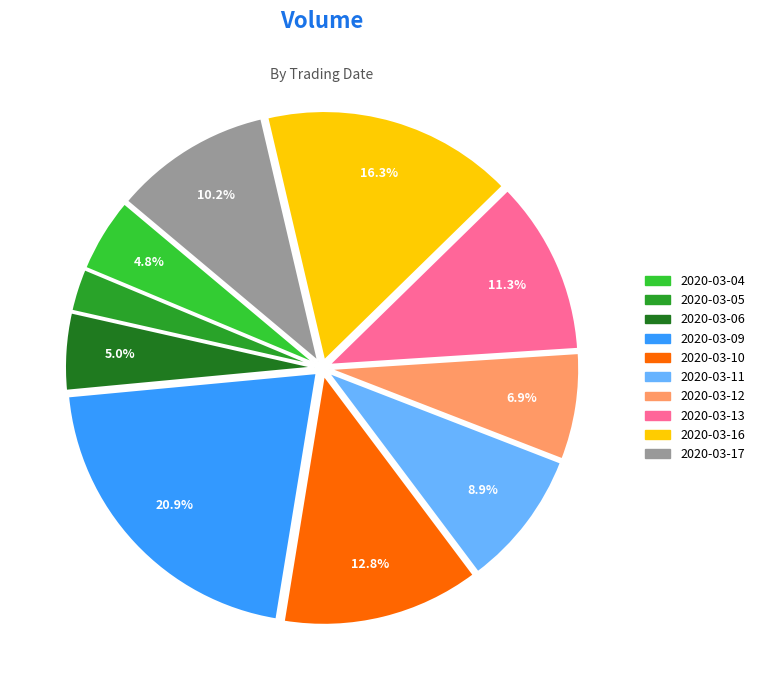

Which slice is the largest?

2020-03-09